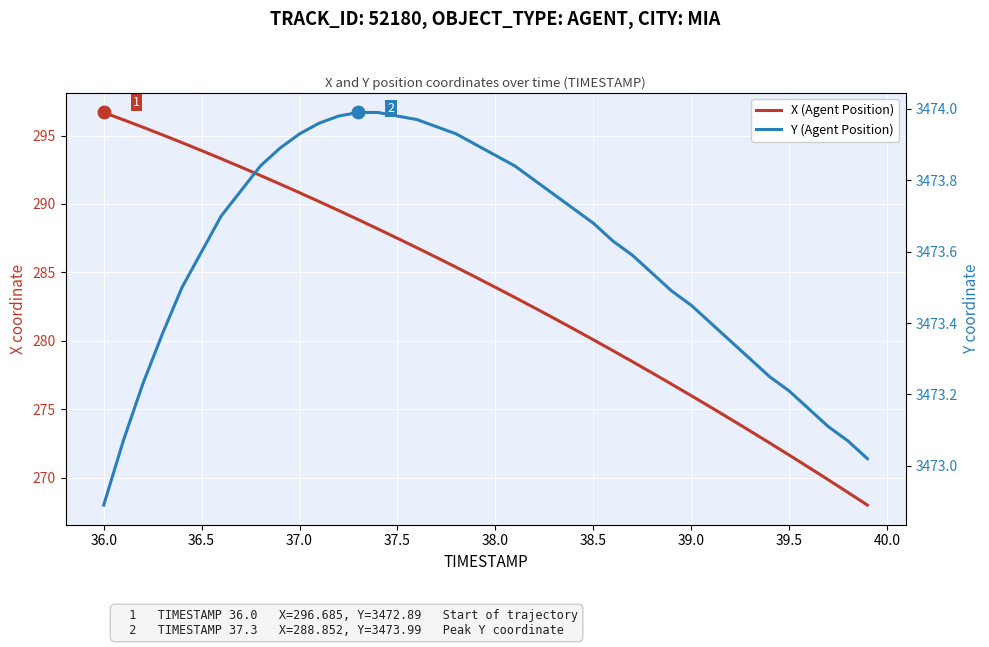

True or false: X (Agent Position) has more than 1 points higher than both neighbors.

False